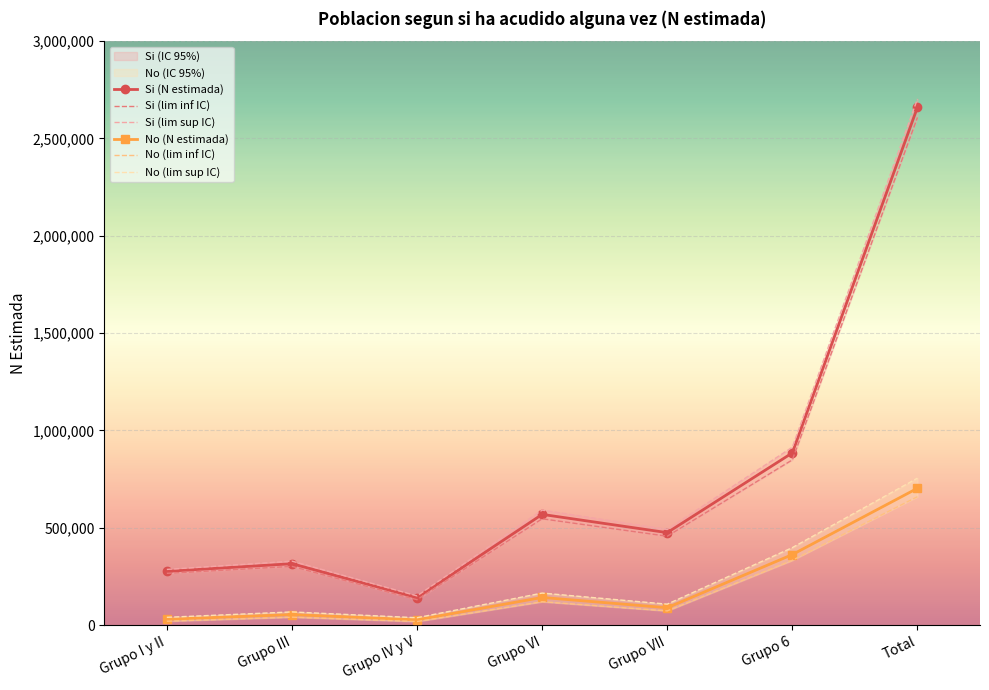

True or false: Si (lim sup IC) and No (lim inf IC) intersect in this chart.

False